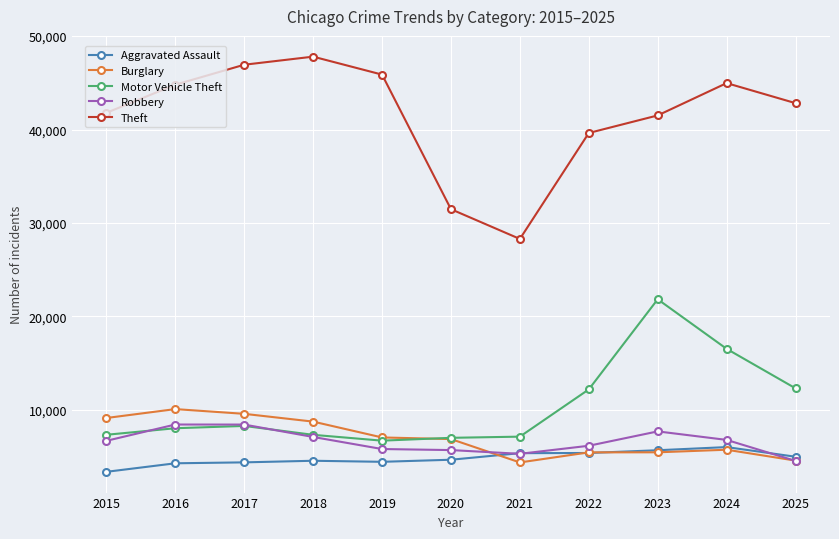

What is the difference between the highest and lowest values at 2017?

42589